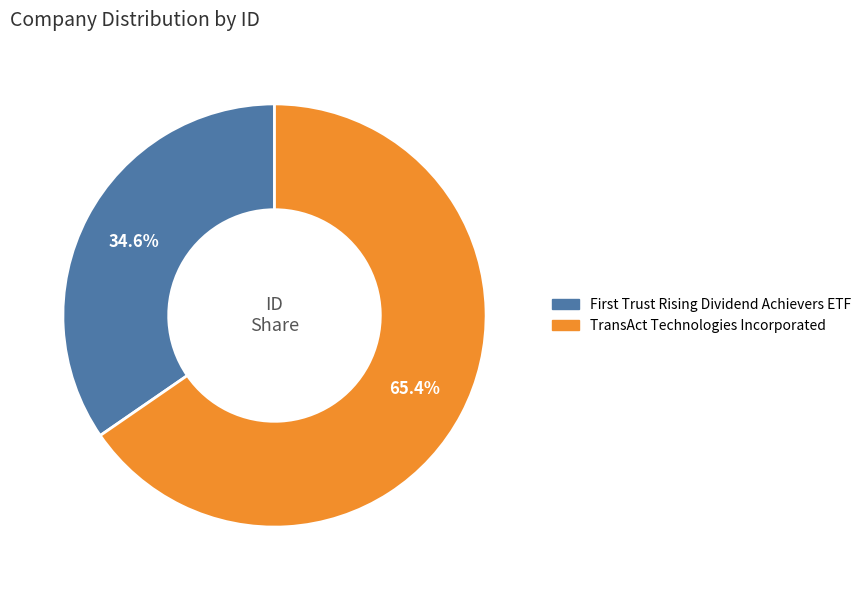

Is there any slice that represents more than half of the pie?

Yes